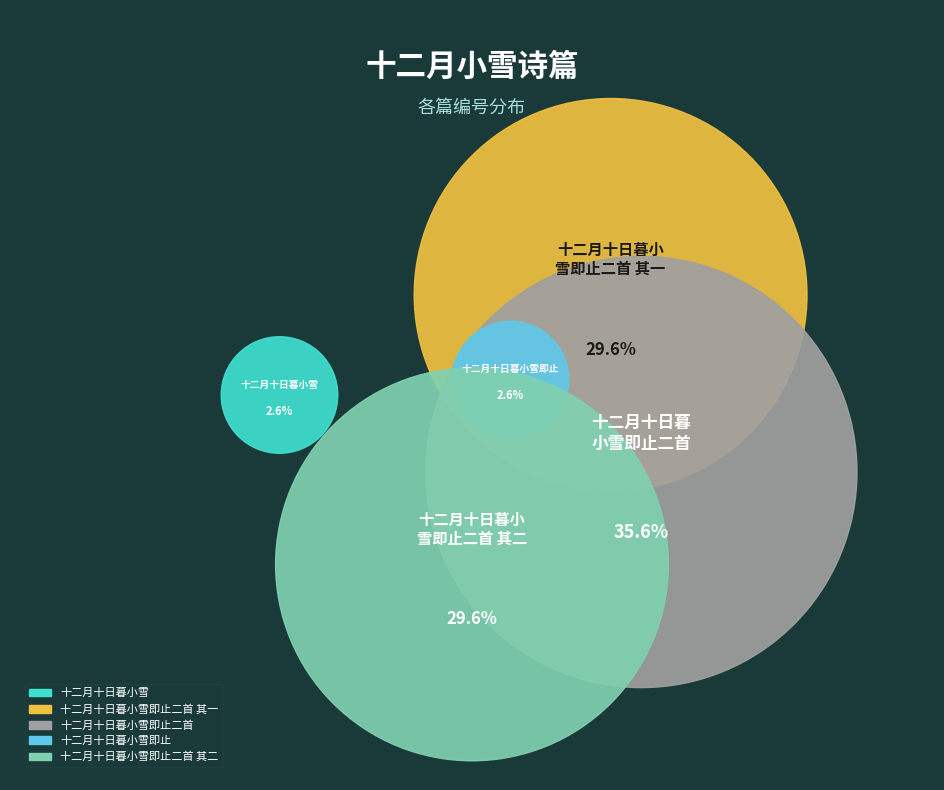

What percentage is NOT represented by 十二月十日暮小雪即止二首?

64.4%